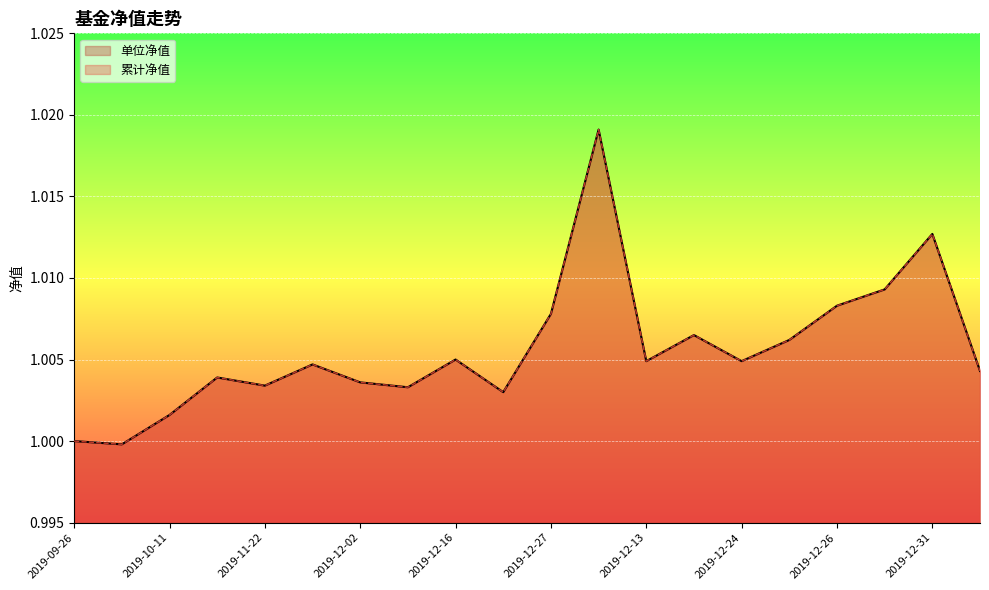

At which label does 累计净值 reach its peak?

2020-01-02